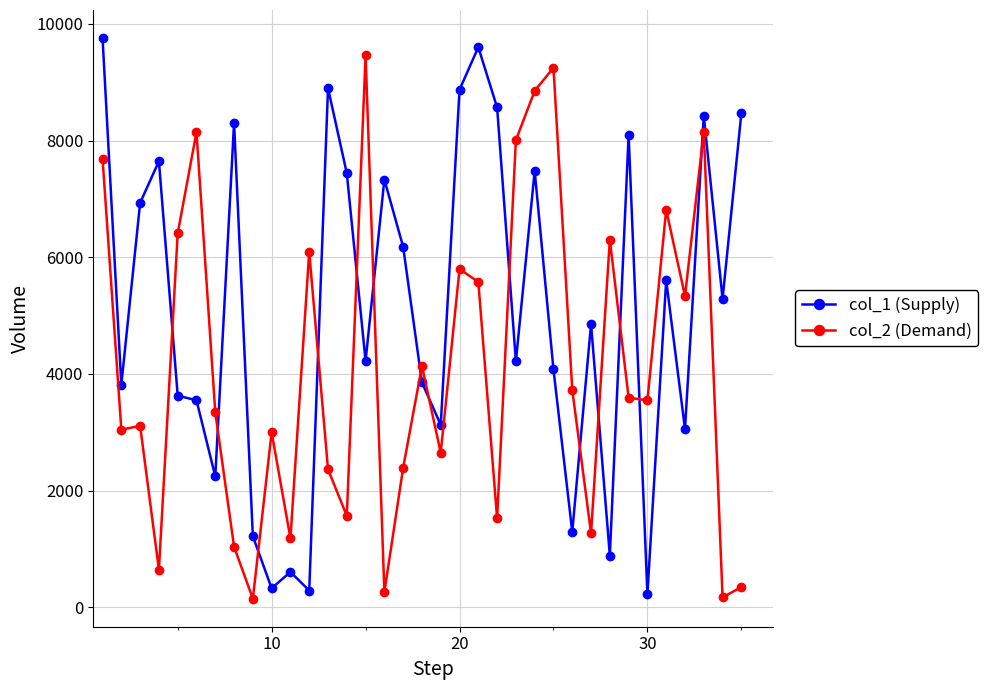

Which series has the largest total across all categories?

col_1 (Supply)